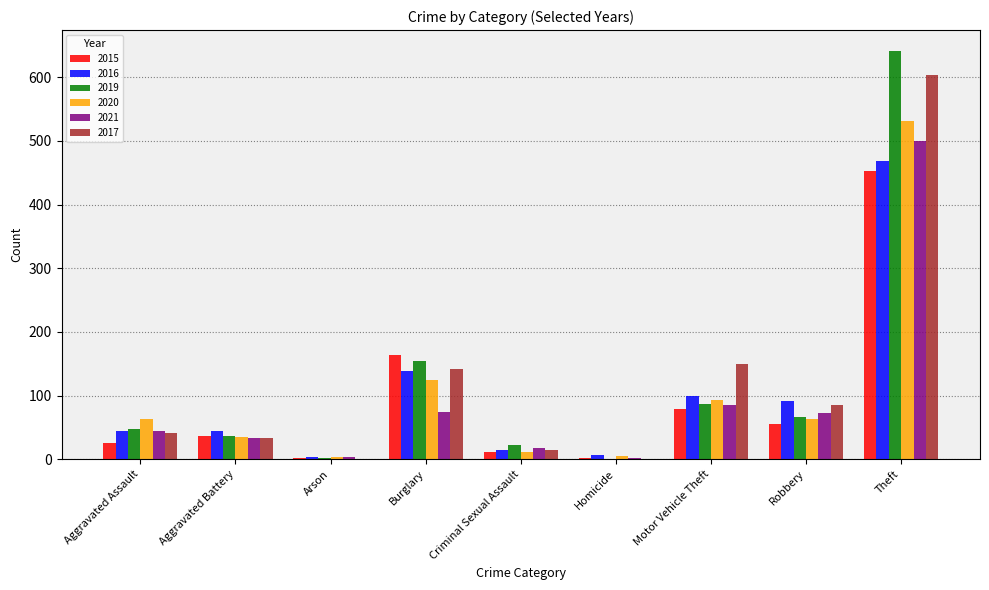

Are the bars horizontal?

No